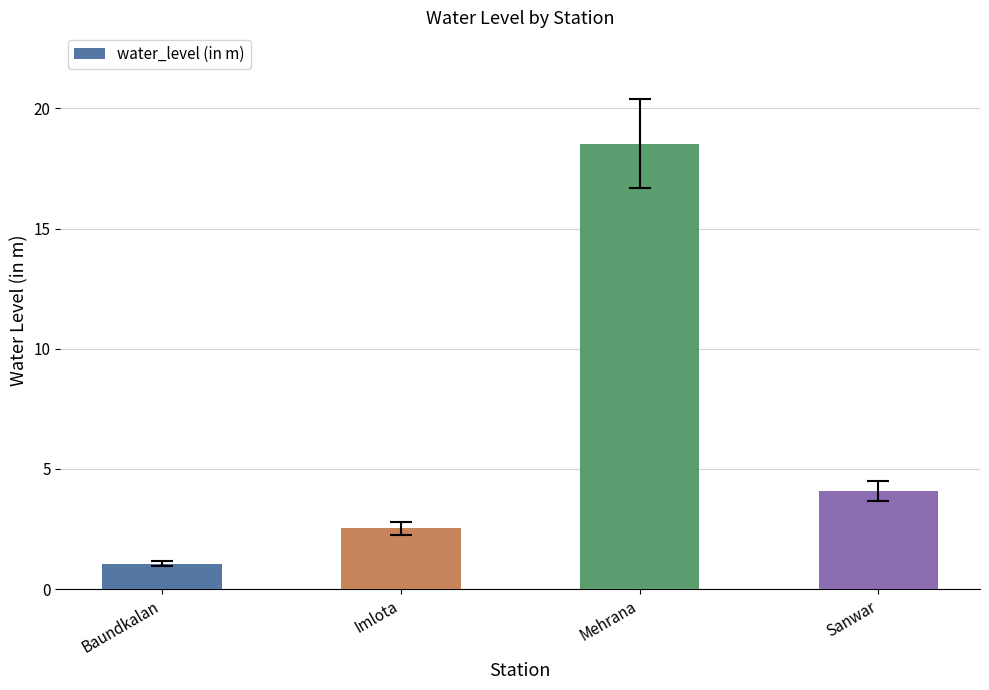

Are the bars grouped side by side (vs. stacked)?

No